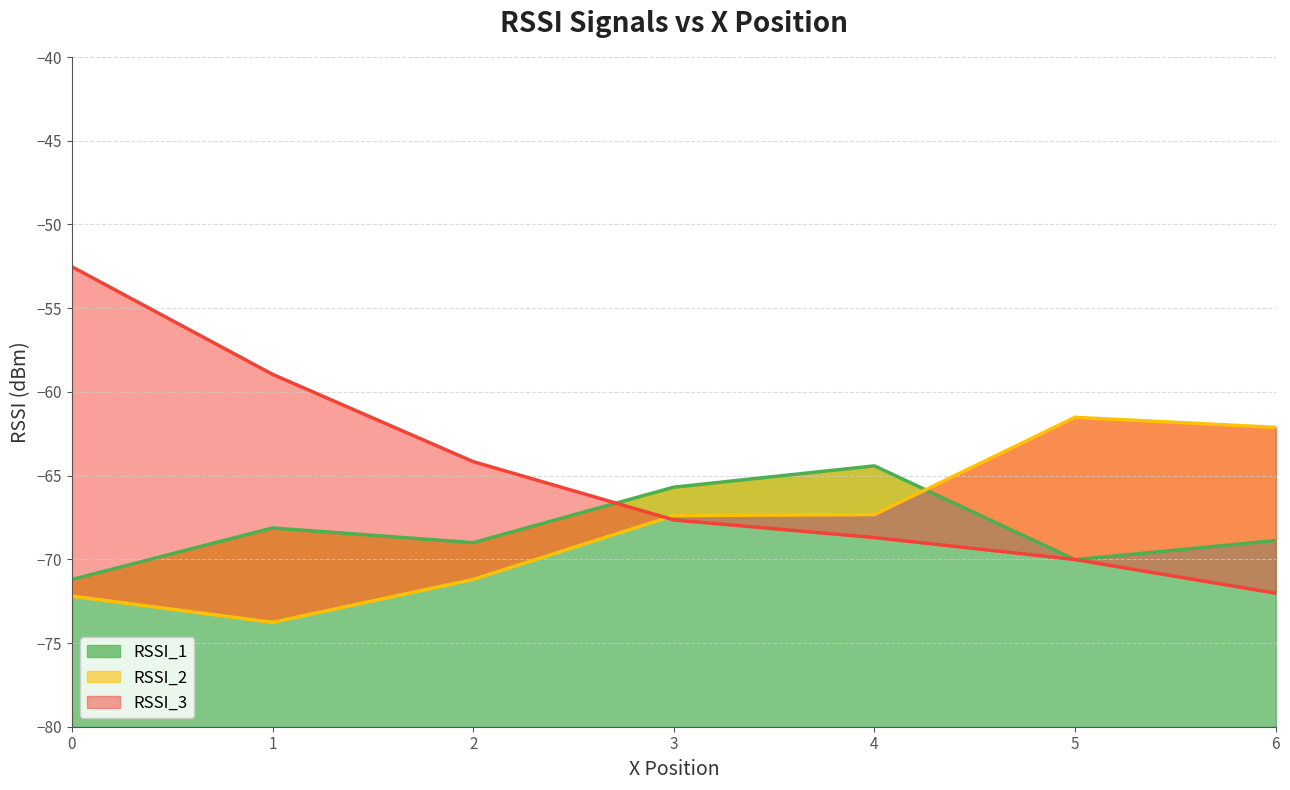

Is it true that RSSI_1 equals -64.4 at 4?

True